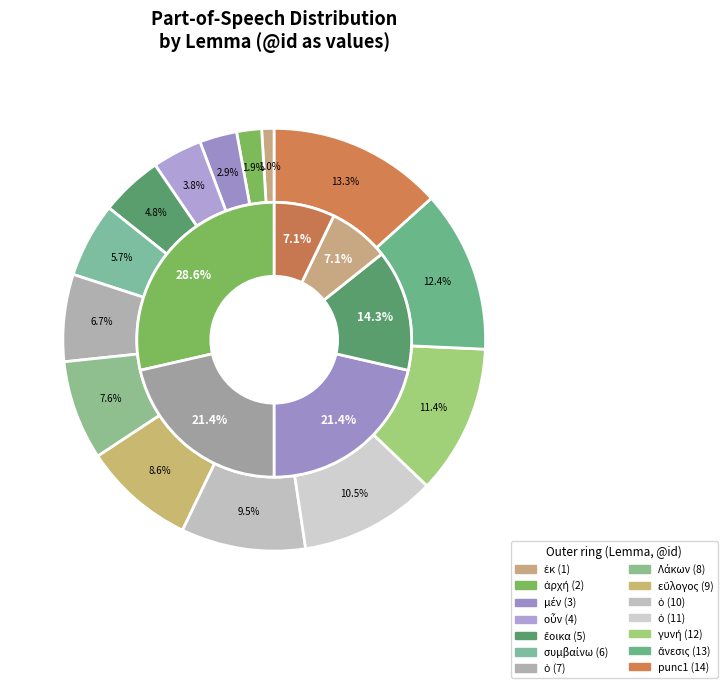

True or false: ὁ accounts for 1% of the total.

False